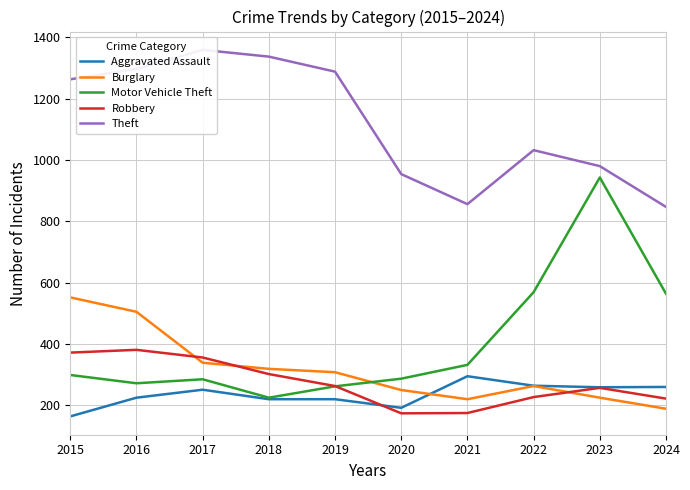

Count the number of data series in this chart.

5